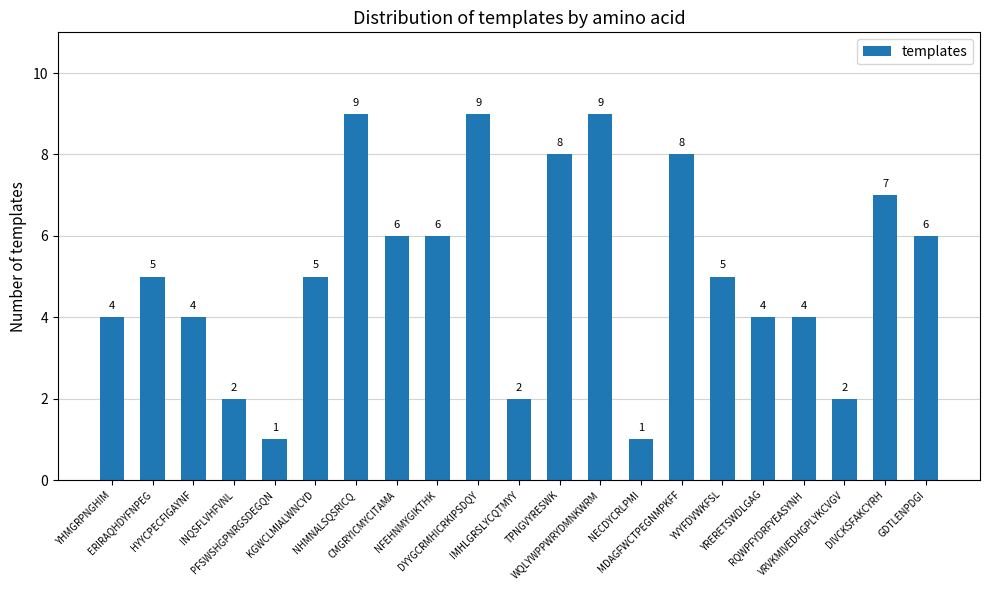

Reading right to left, list all the values displayed in this chart.

GDTLENPDGI=6	DIVCKSFAKCYRH=7	VRVKMIVEDHGPLYKCVGV=2	RQWPFYDRFYEASYNH=4	YRERETSWDLGAG=4	YVYFDVWKFSL=5	MDAGFWCTPEGNMPKFF=8	NECDYCRLPMI=1	WQLYWPPWRYDMNKWRM=9	TPNGVYRESWK=8	IMHLGRSLYCQTMYY=2	DYYGCRMHICRKIPSDQY=9	NFEHNMYGIKTHK=6	CMGRYICMYCITAMA=6	NHMNALSQSRICQ=9	KGWCLMIALWNCYD=5	PFSWSHGPNRGSDEGQN=1	INQSFLVHFVNL=2	HYYCPECFIGAYNF=4	ERIRAQHDYFNPEG=5	YHMGRPNGHIM=4